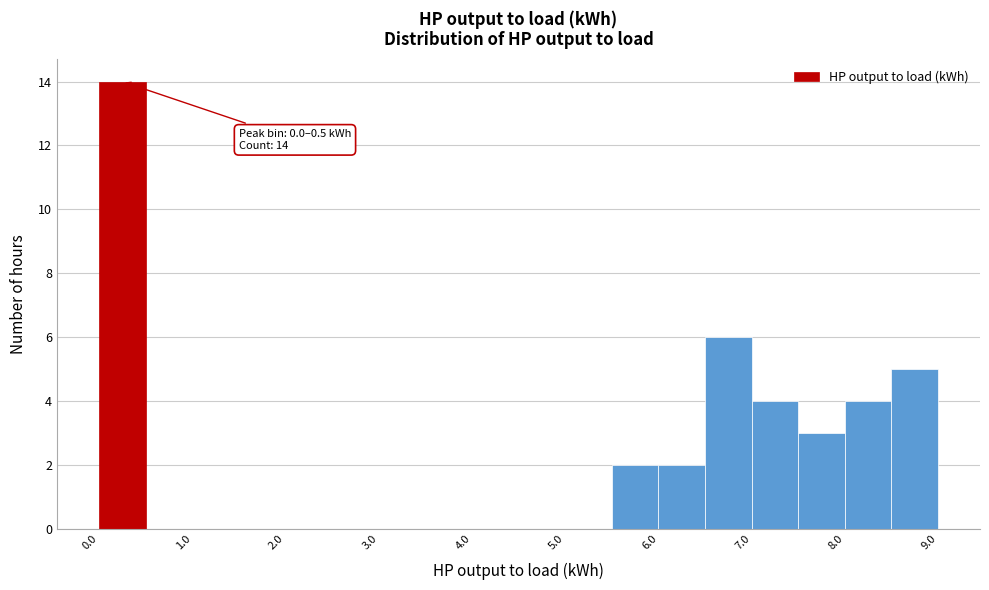

Which range on the x-axis has the tallest bar?

0.0 to 0.5